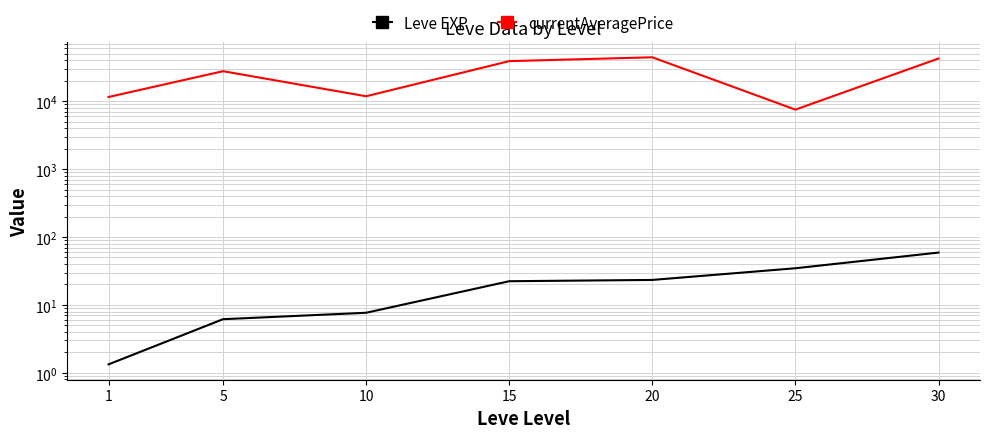

True or false: currentAveragePrice has more than 0 interior local peaks.

True